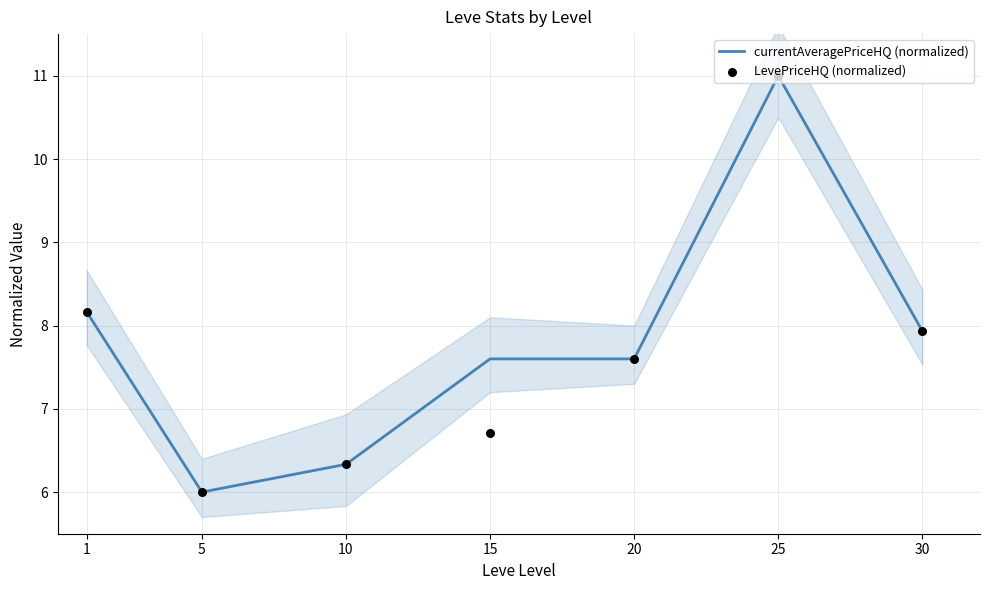

What is the total value across all series at 15?

14.3